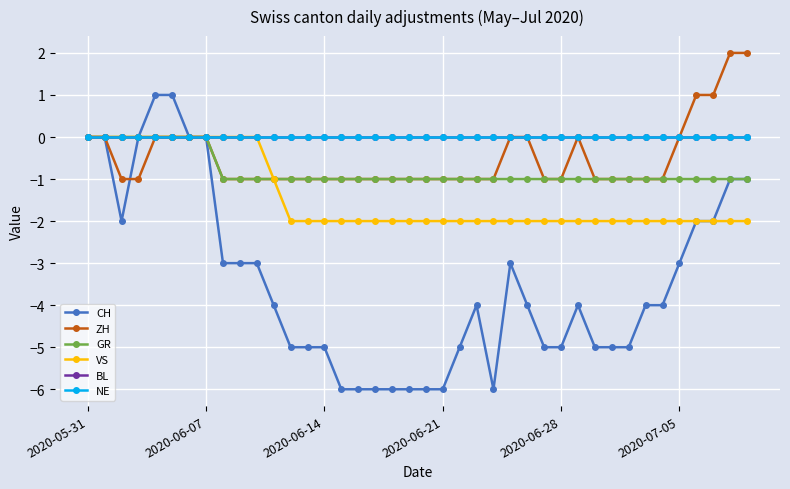

List the series in order of their peak value, highest first.

ZH, CH, GR, VS, BL, NE